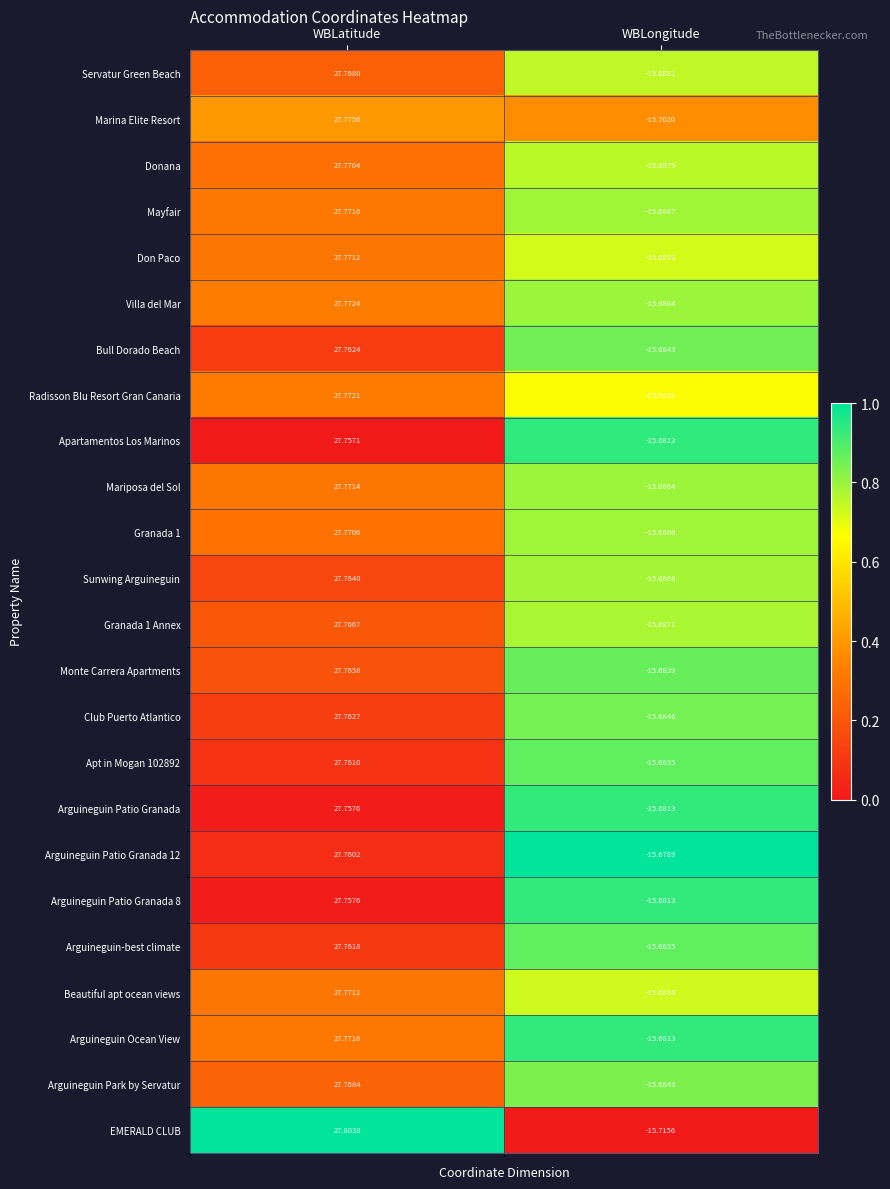

List the labels in order of Mayfair value, largest first.

WBLatitude, WBLongitude